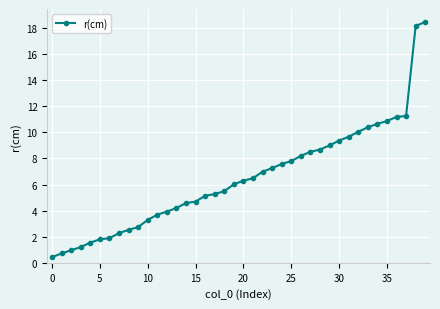

What is the minimum value shown in the chart?

0.4